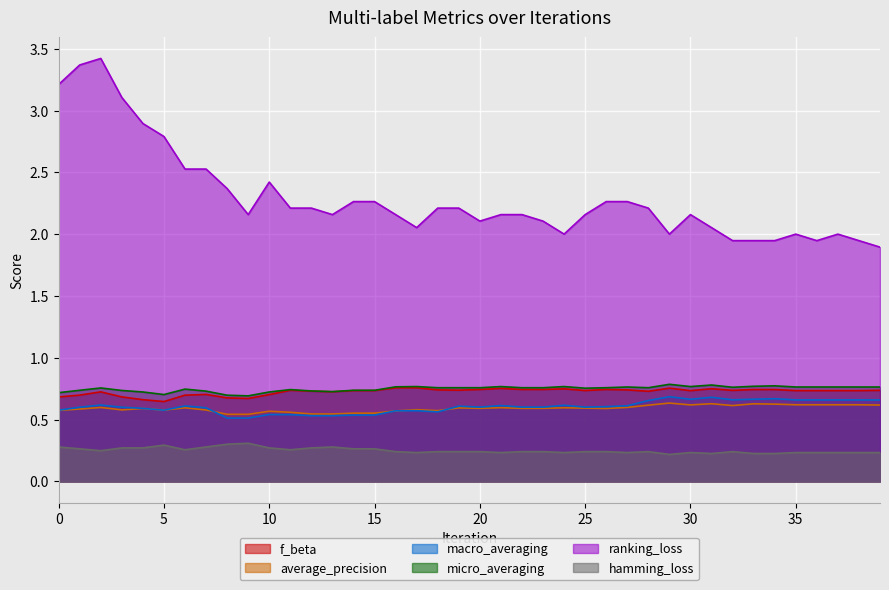

The hamming_loss series shows 0.4 at 24. True or false?

False